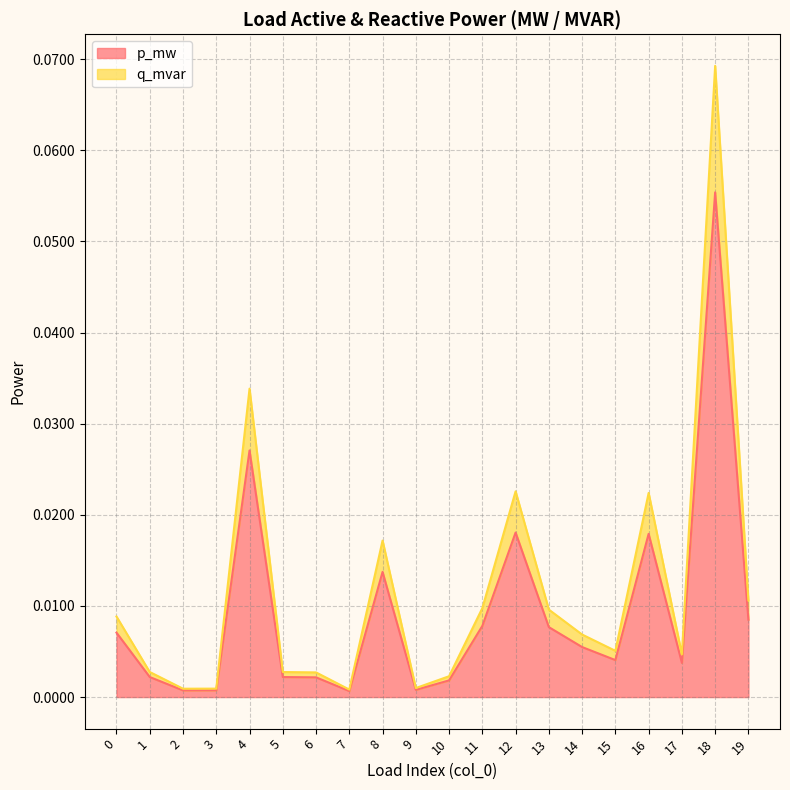

What is the approximate value of q_mvar at 18?

0.1